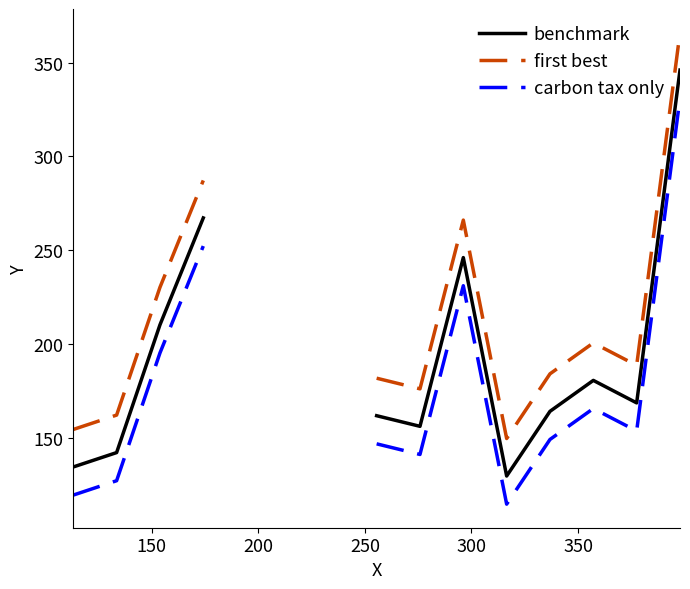

Is it true that first best equals 68.4 at 350?

False